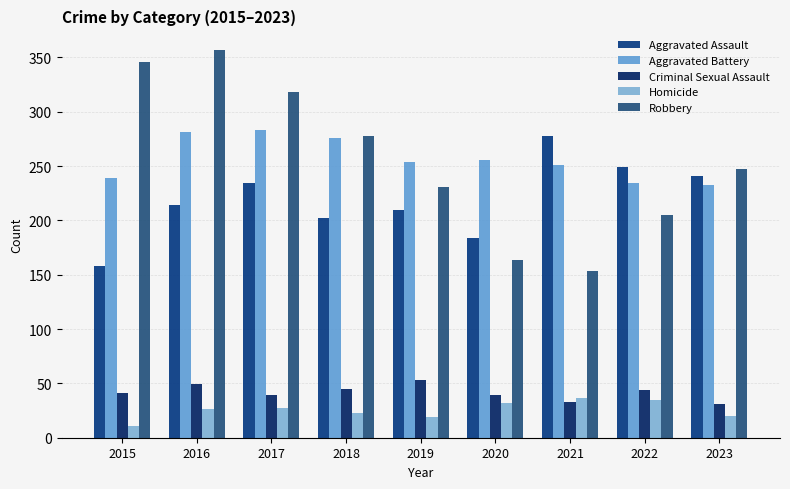

What is the value of the Robbery bar at the 6th from the left?

164